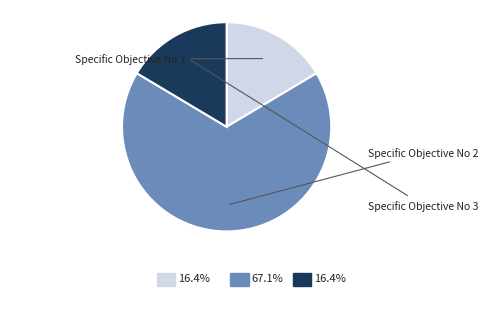

What percentage is NOT represented by Specific Objective No 1?

83.6%